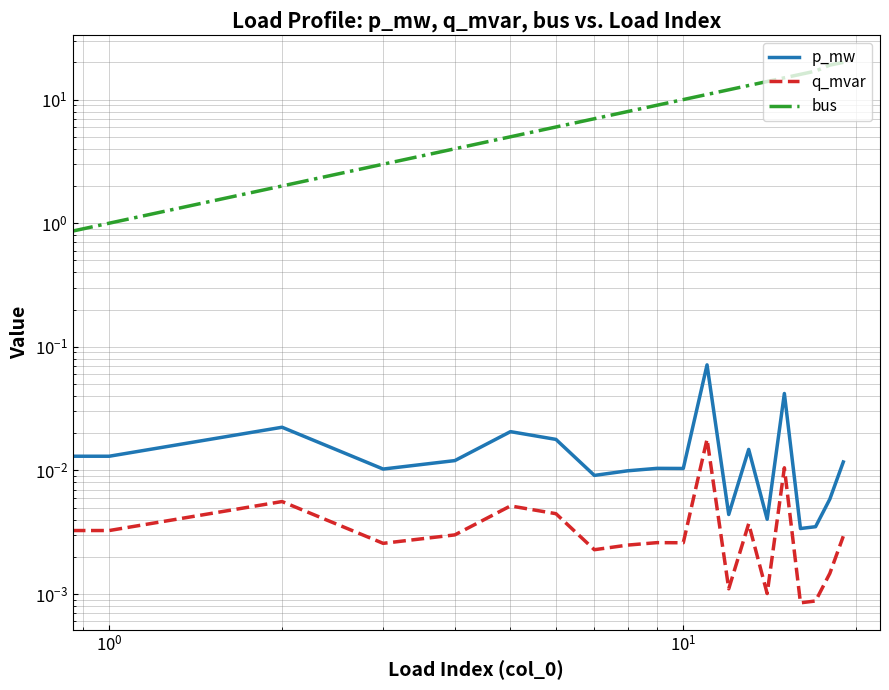

What is the sum of all q_mvar values?

0.1